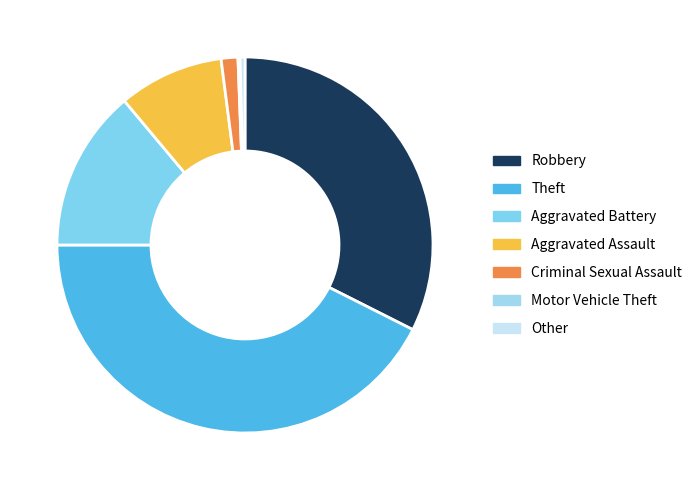

Does Criminal Sexual Assault account for over 50% of the chart?

No